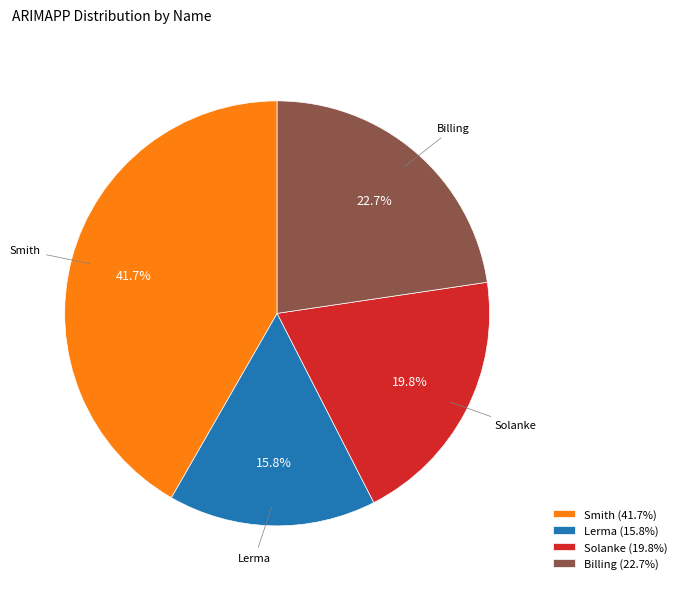

To the nearest percent, what is the difference between the Solanke and Billing slice percentages?

3%